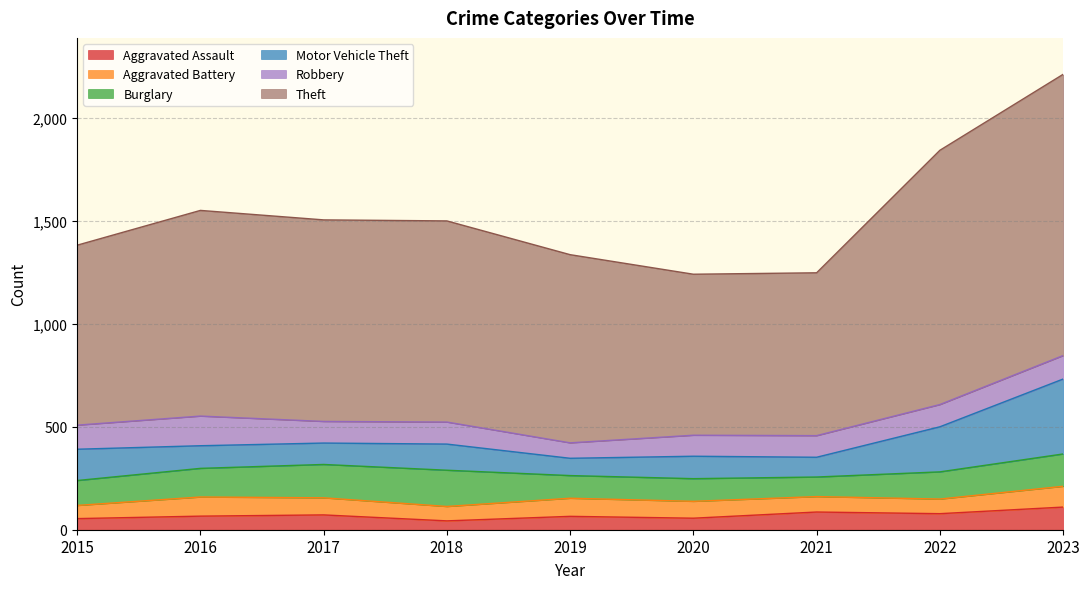

Reading left to right, what are all the values shown in this chart?

Aggravated Assault: 54	66	72	43	65	56	86	78	110
Aggravated Battery: 64	93	83	70	88	82	75	71	101
Burglary: 121	139	162	176	110	110	95	132	157
Motor Vehicle Theft: 152	110	104	127	84	109	96	219	364
Robbery: 117	144	105	107	75	102	105	108	114
Theft: 874	999	979	977	914	782	791	1235	1366